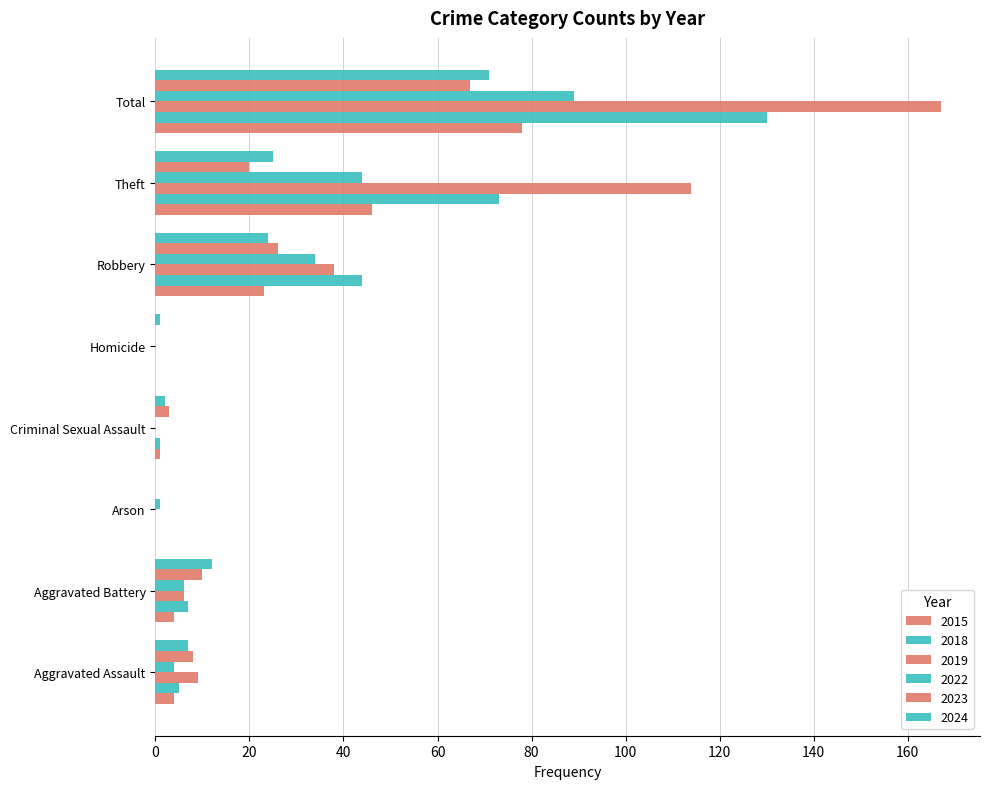

How many data points does each series have?

8